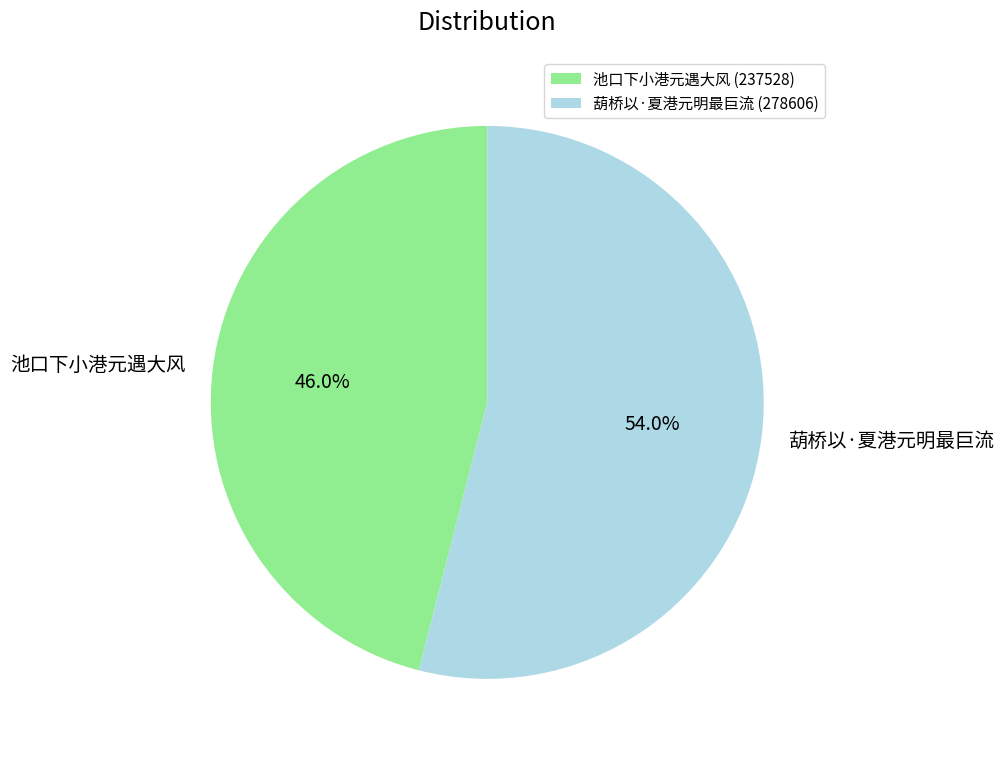

To the nearest percent, what is the combined percentage of 池口下小港元遇大风 and 葫桥以·夏港元明最巨流?

100%